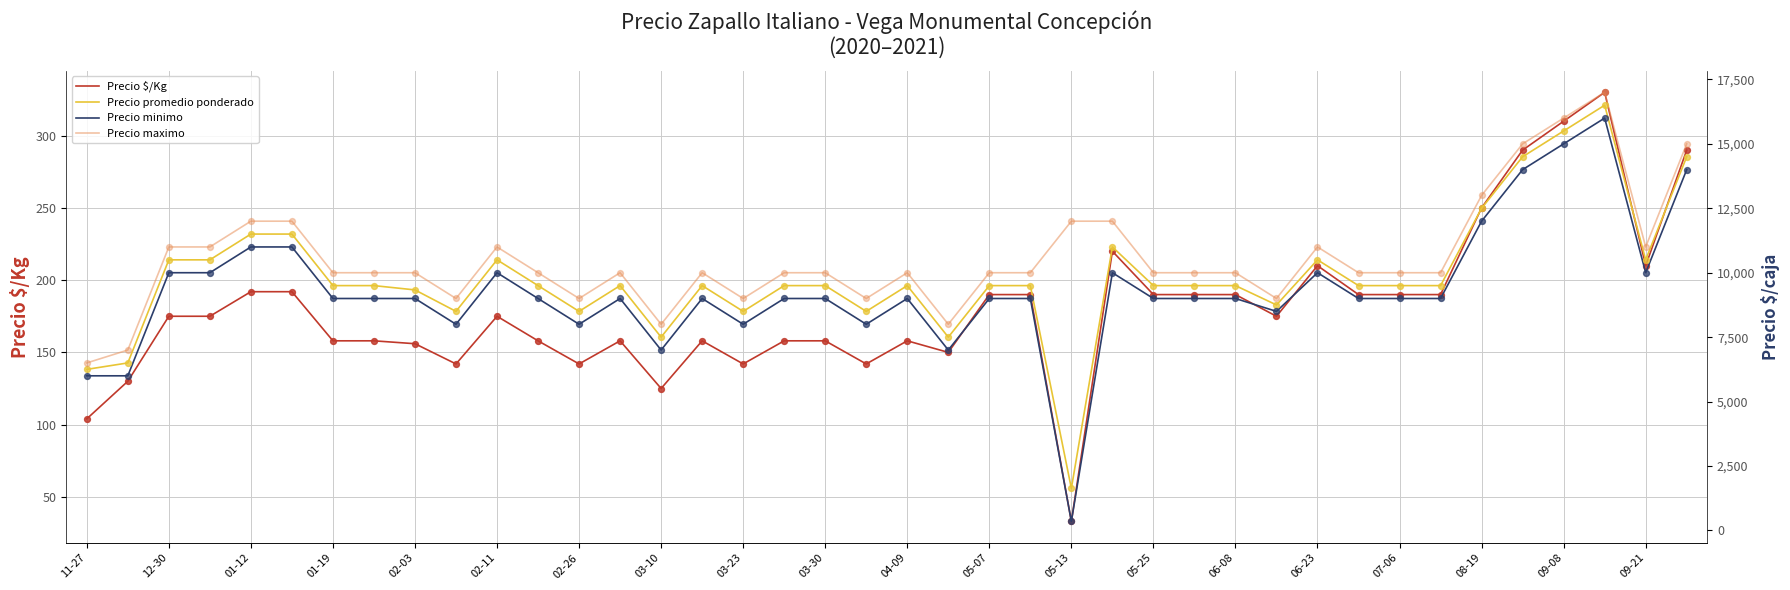

The value of Precio $/Kg at 06-23 is 325. True or false?

False